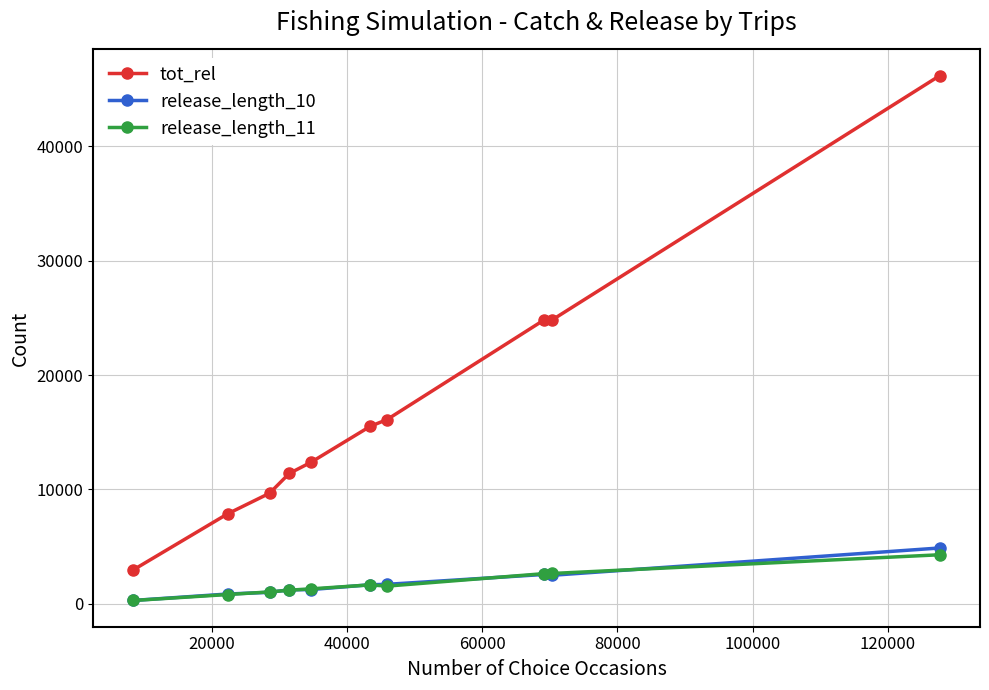

Which series has the widest spread of values?

tot_rel